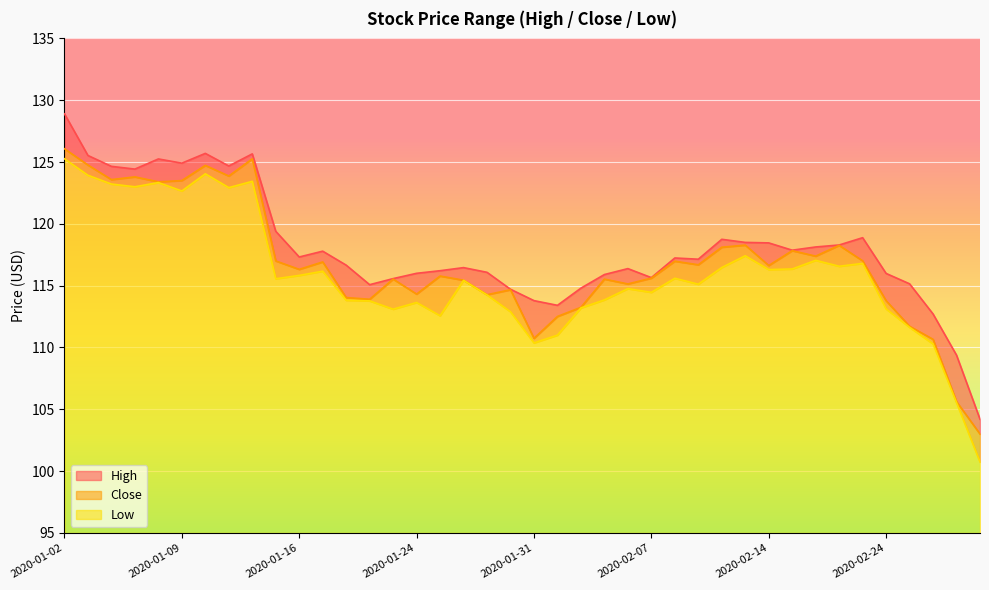

What value does the High series have at 2020-01-06?

124.7